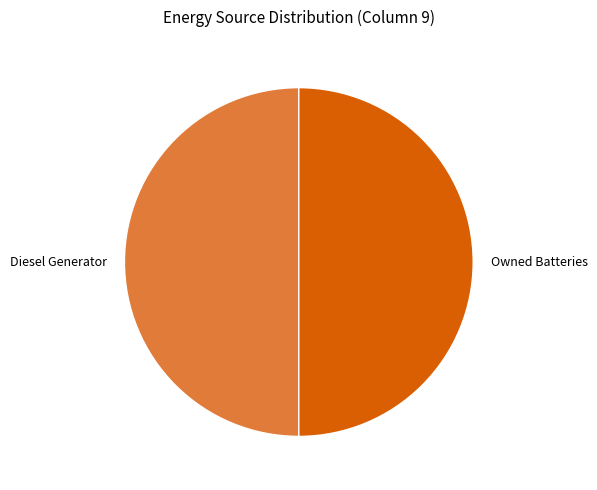

True or false: Diesel Generator accounts for 50% of the total.

True